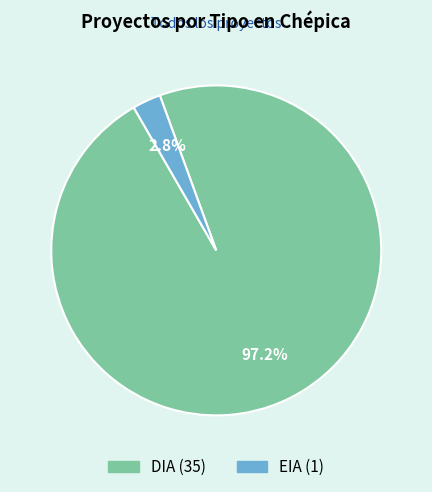

Which slice represents more than half of the pie?

DIA